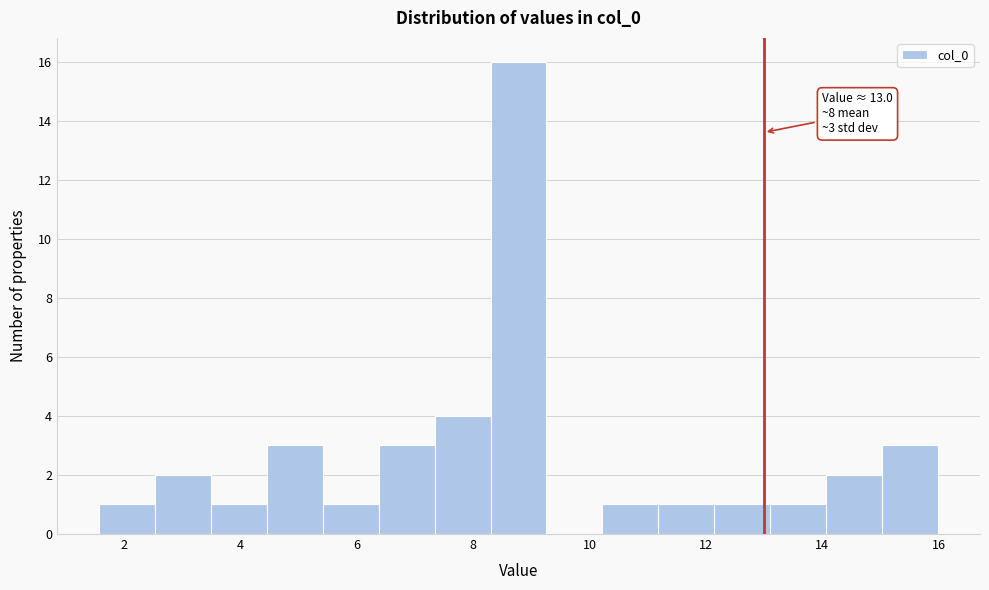

Which range on the x-axis has the tallest bar?

8.2 to 9.2